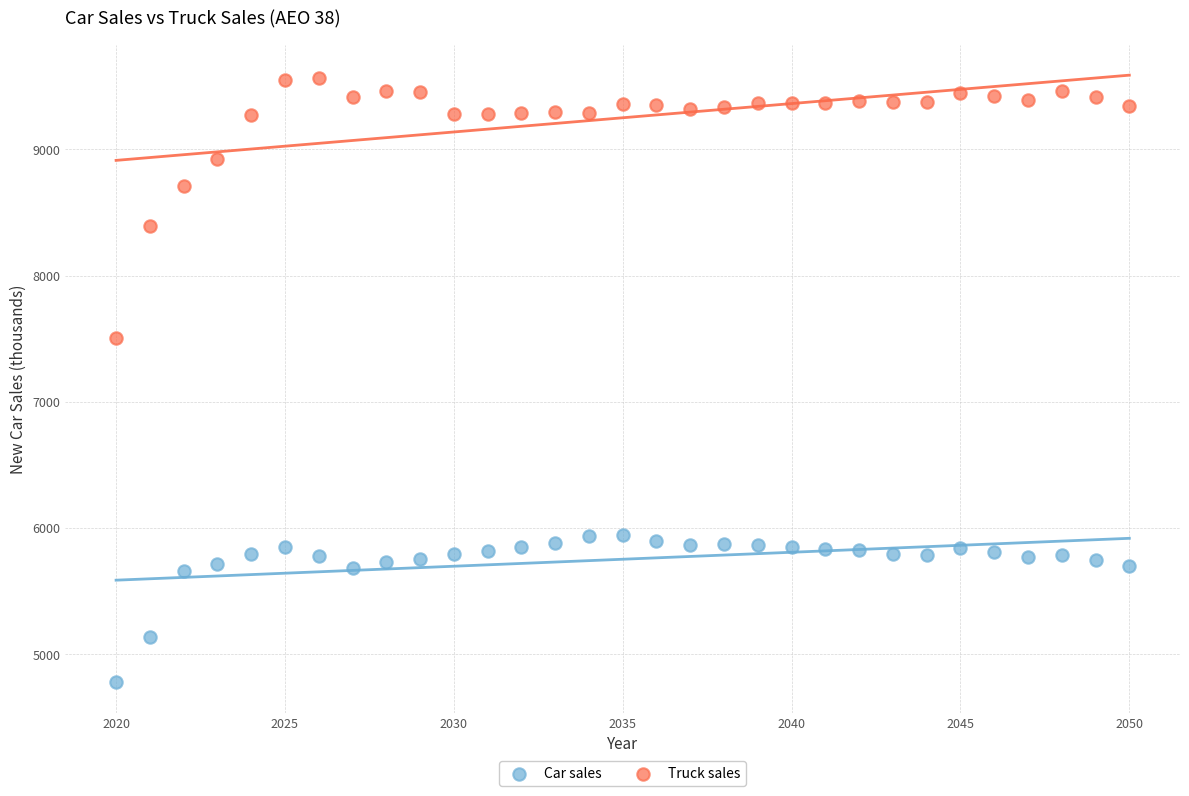

Which series reaches the minimum Y coordinate?

Car sales